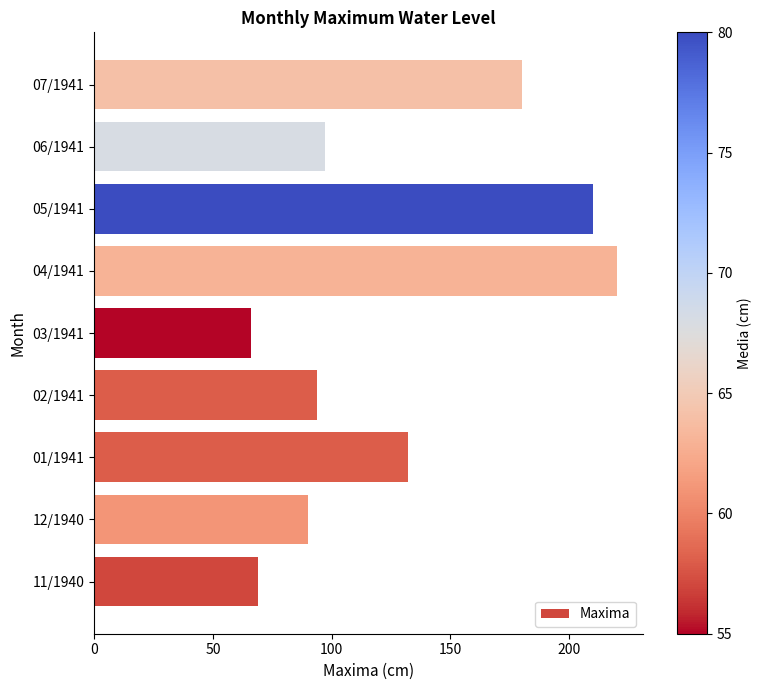

Count the number of data series in this chart.

1